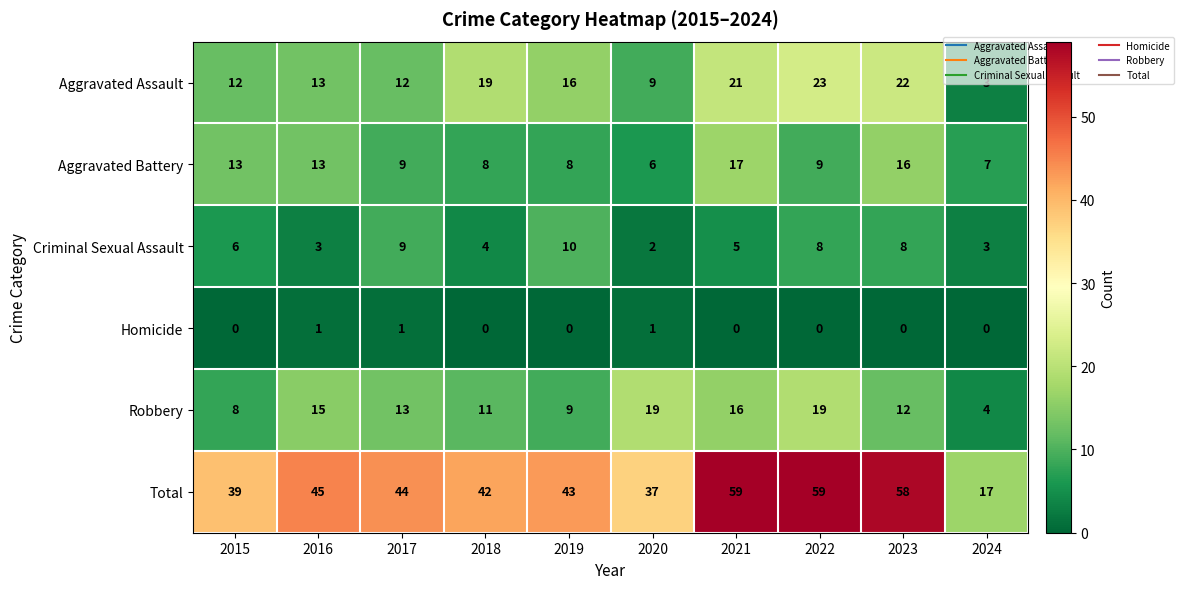

At which label does Aggravated Assault first exceed 16?

2018